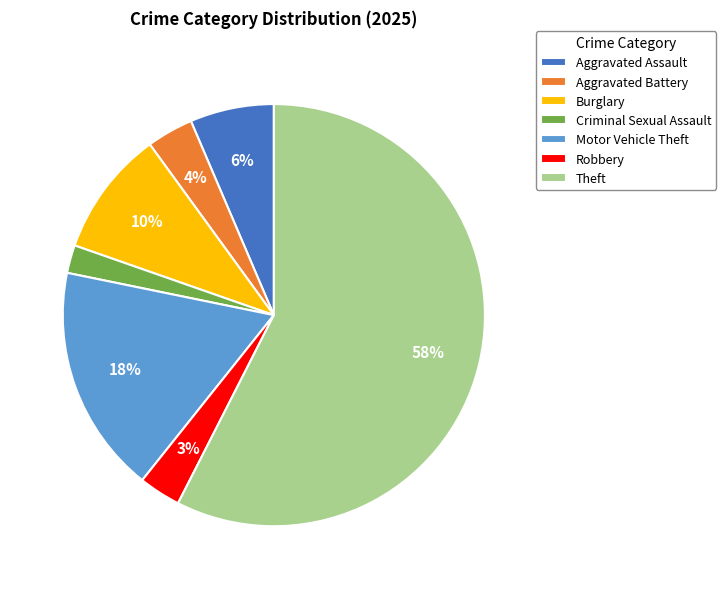

How many segments does this pie chart have?

7